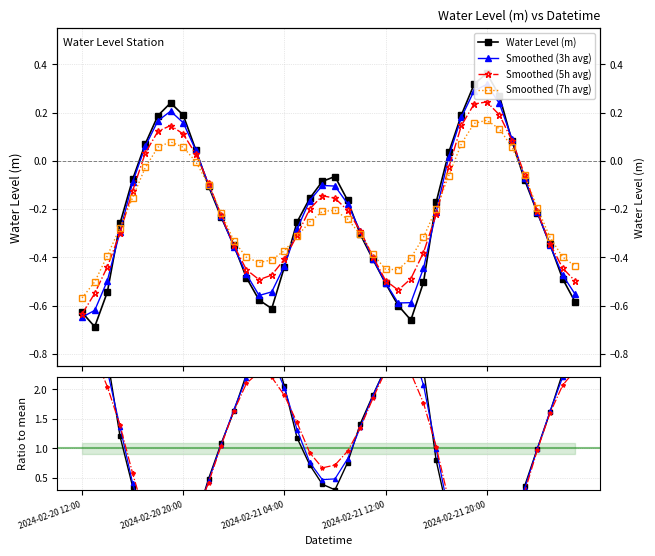

Is it true that the value at 2024-02-21 01:00 is -0.8?

False